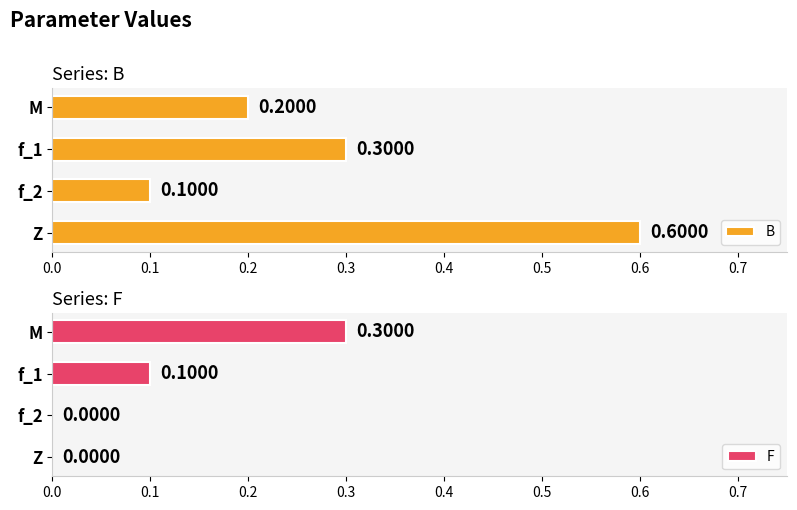

What are all the series names shown in the legend?

B, F